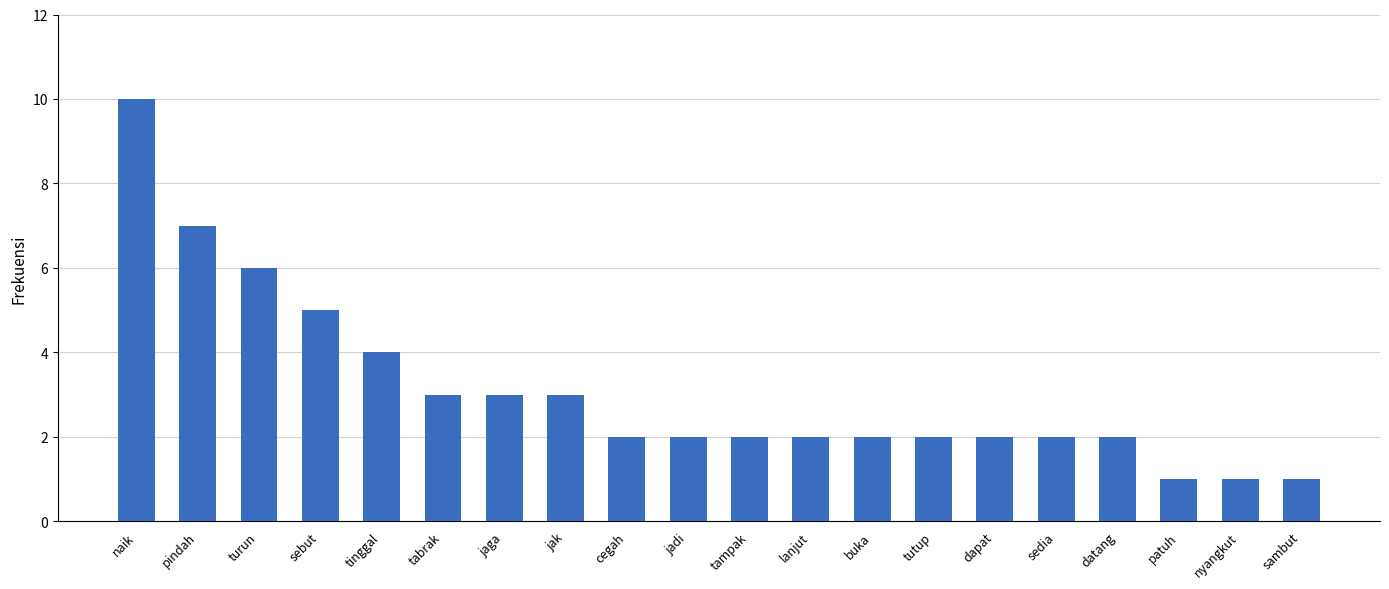

True or false: the data shows 3 at sedia.

False